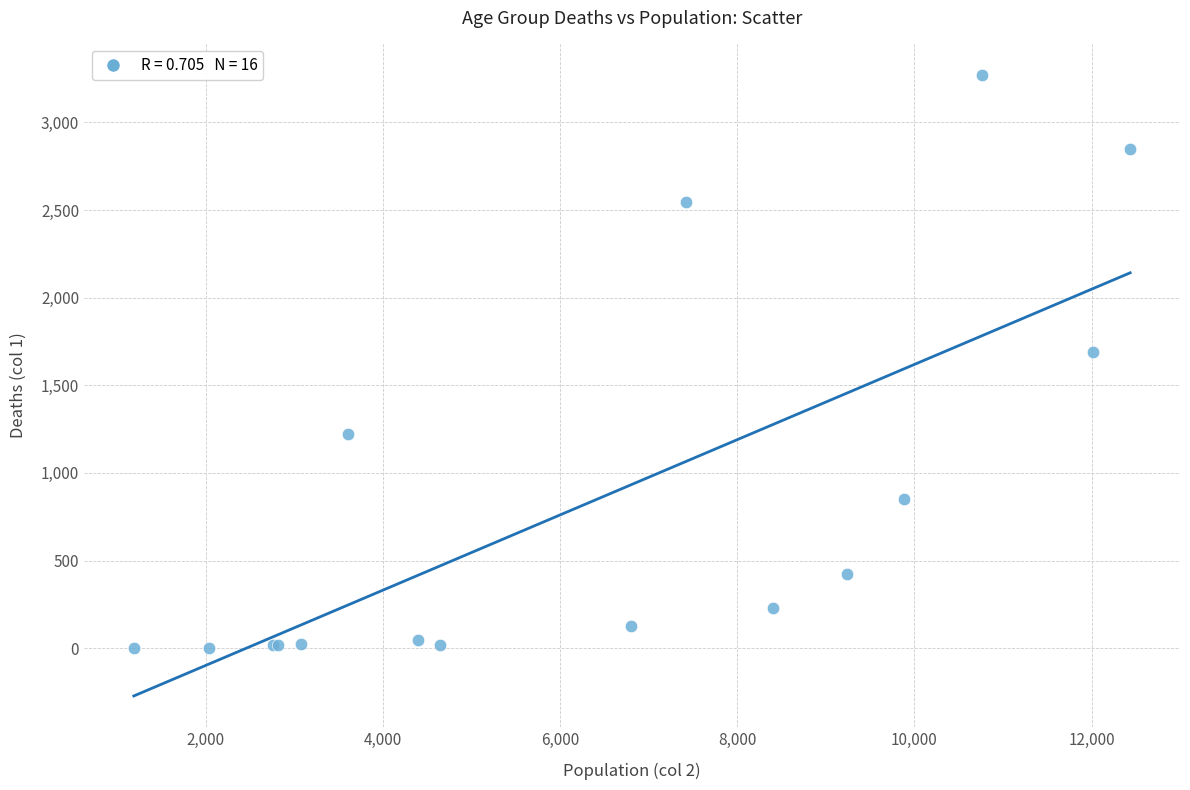

What Y value in the scatter plot is closest to 1638?

1690